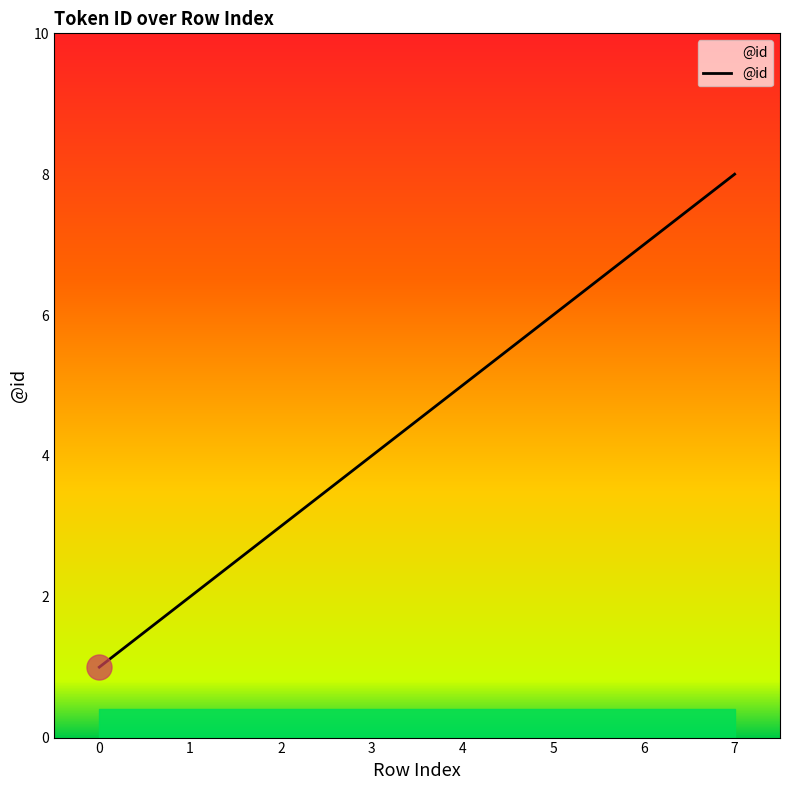

What is the sum of the values at 3 and 4?

9